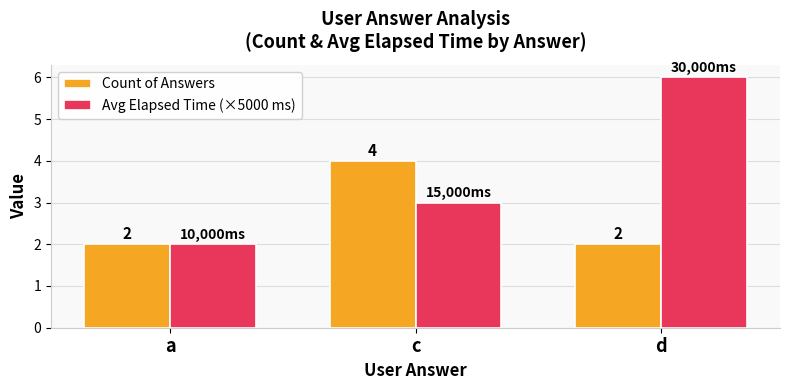

What position from the right is c?

2